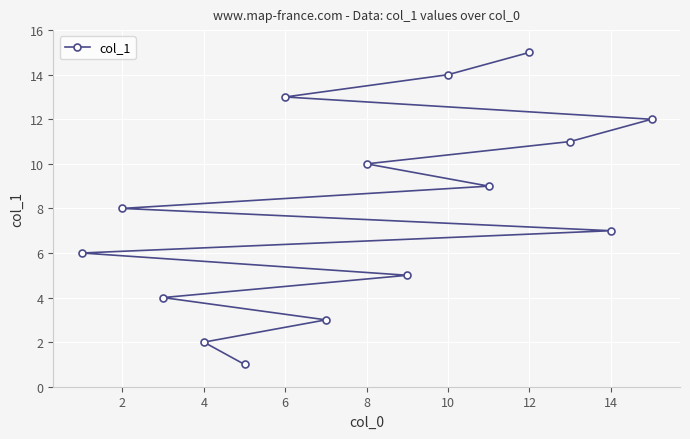

The value at 14 is 11. True or false?

False